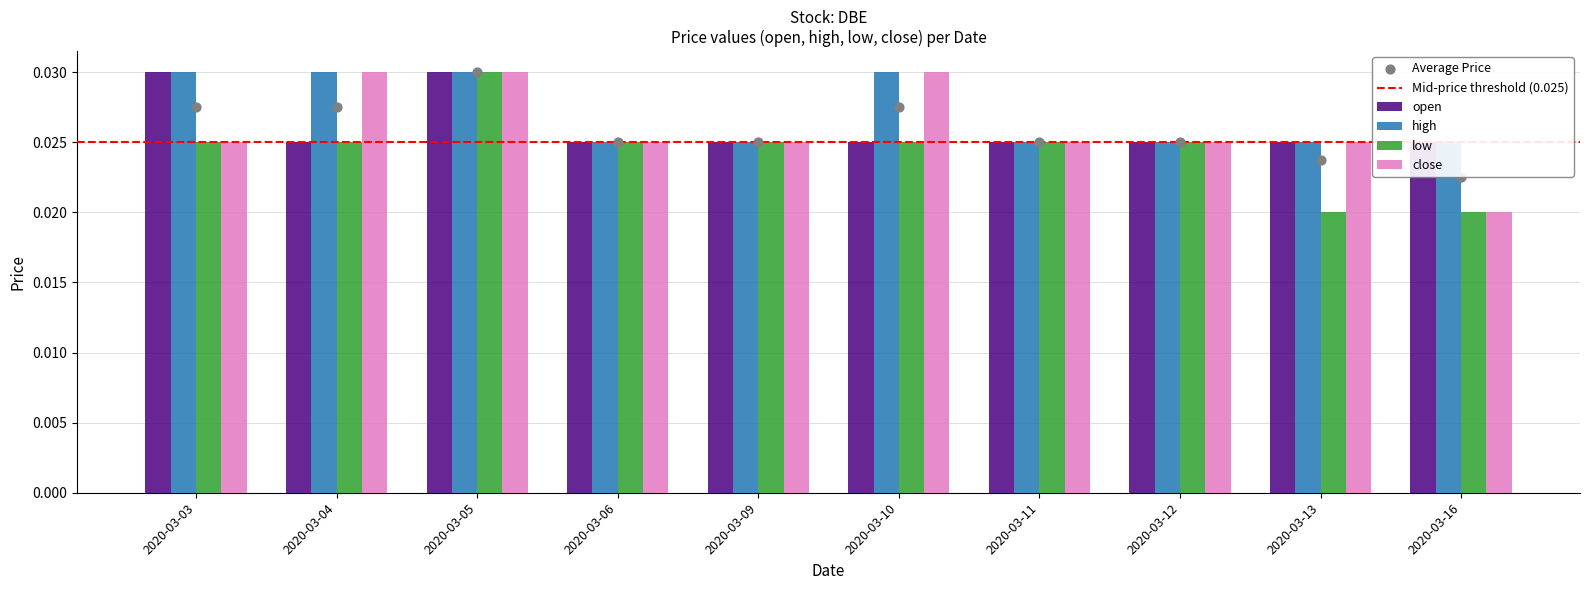

Which series reaches the minimum Y coordinate?

low